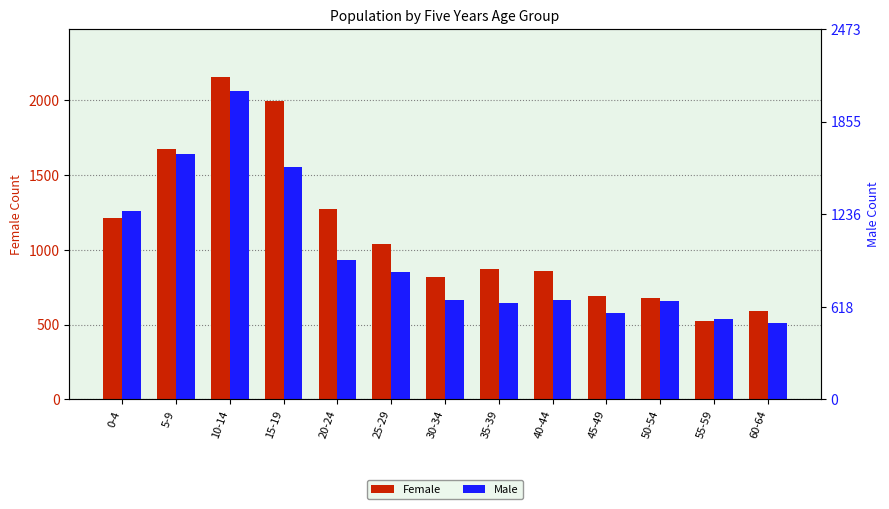

Where is Female nearest to the value 1338?

20-24